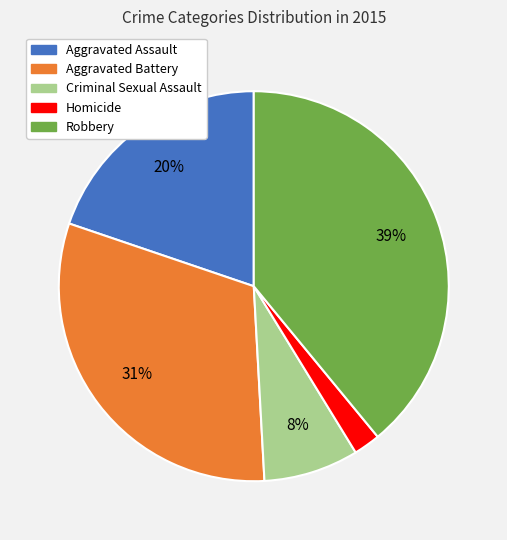

Rank the categories by value from highest to lowest.

Robbery, Aggravated Battery, Aggravated Assault, Criminal Sexual Assault, Homicide